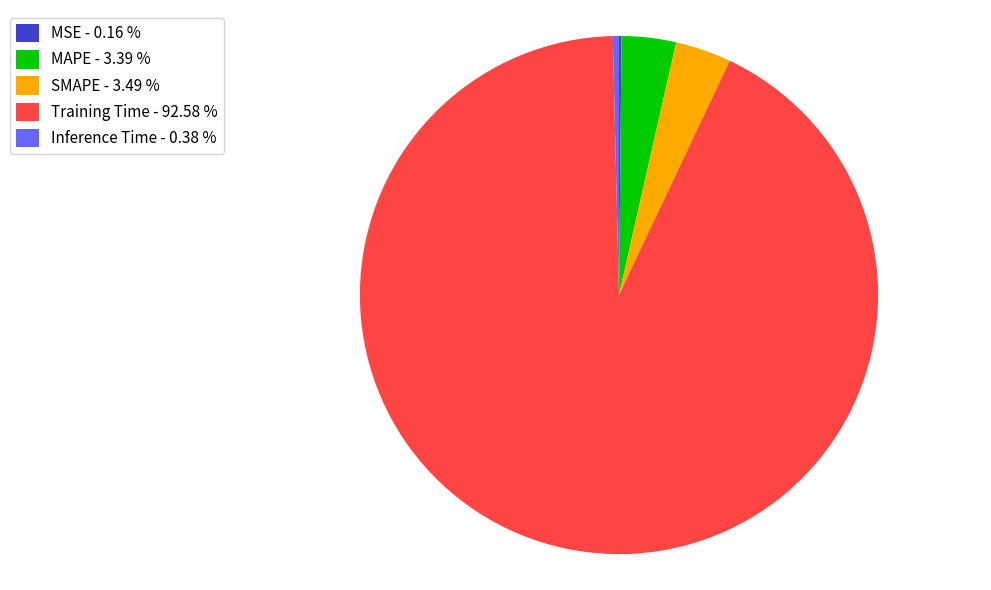

Is it true that MAPE is 11% of the pie?

False